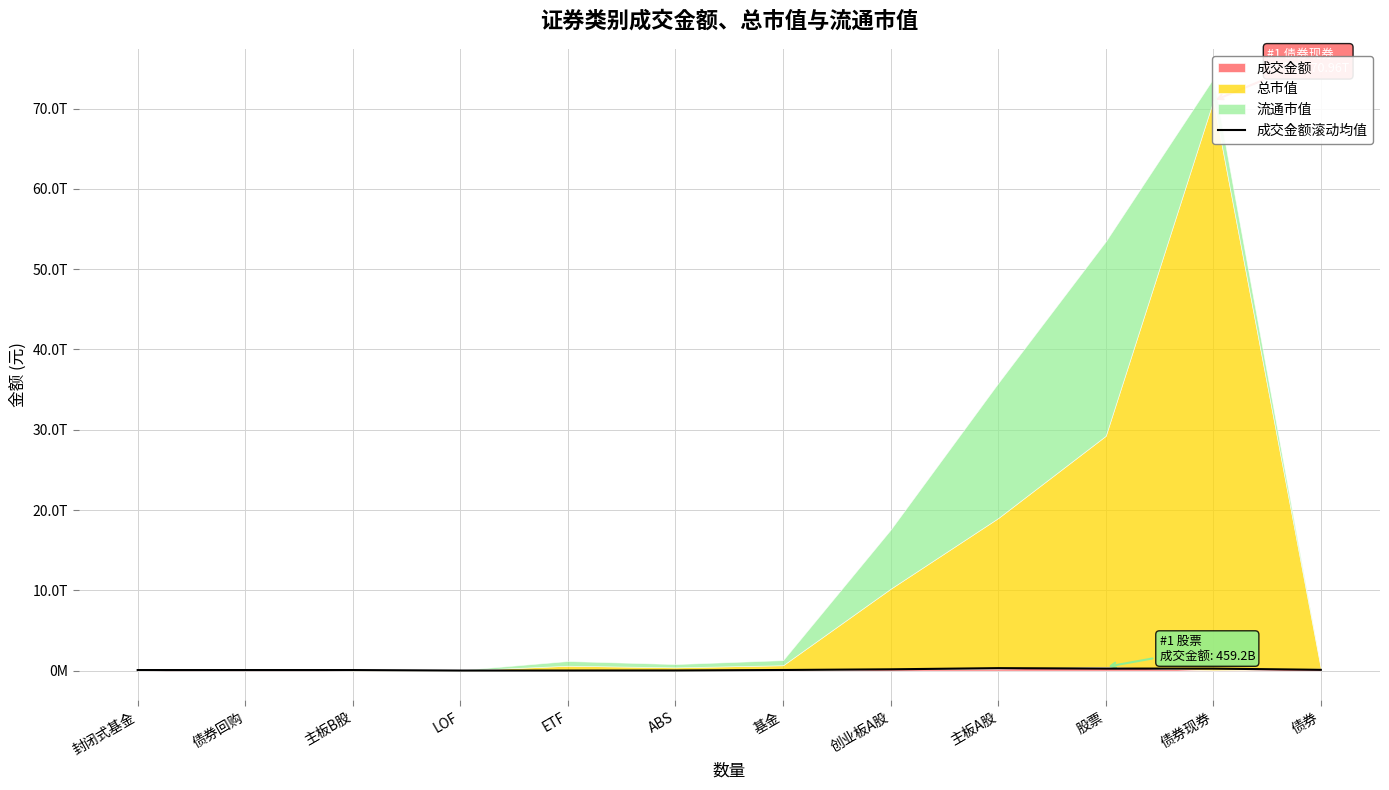

How many lines are shown in the chart?

1